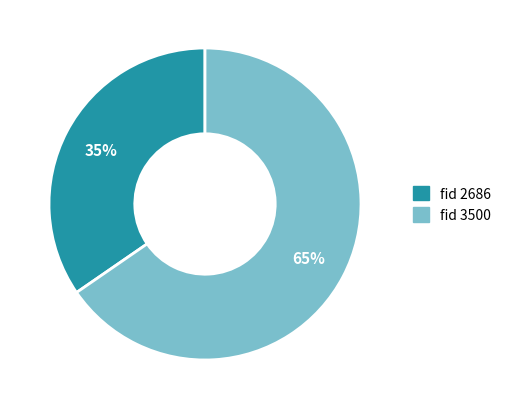

How many segments does this pie chart have?

2